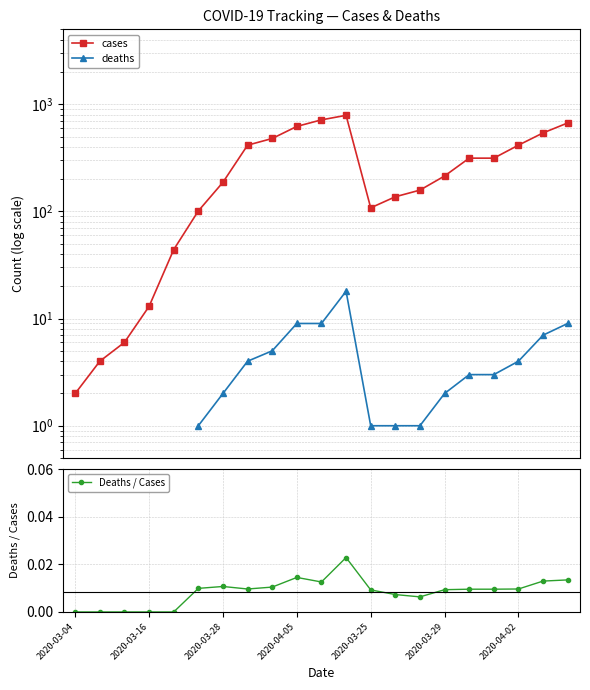

What is the difference between the highest and lowest values at 16?

314.0